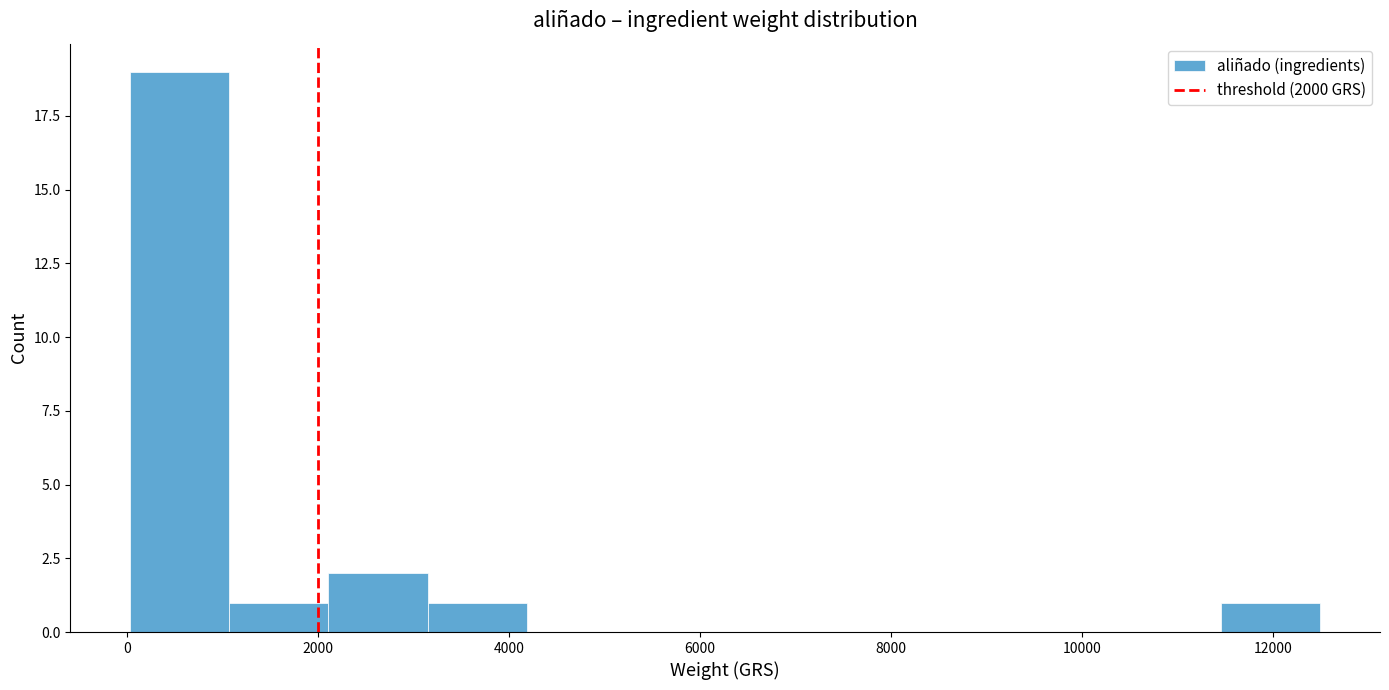

Reading left to right, transcribe this chart: for each bar, give the range it covers on the x-axis and its height. Neither the bar edges nor the heights are printed on the chart, so give them approximately, as read against the axes.

0 to 1000: 19
1000 to 2200: 1
2200 to 3200: 2
3200 to 4200: 1
4200 to 5200: 0
5200 to 6200: 0
6200 to 7400: 0
7400 to 8400: 0
8400 to 9400: 0
9400 to 10400: 0
10400 to 11400: 0
11400 to 12600: 1